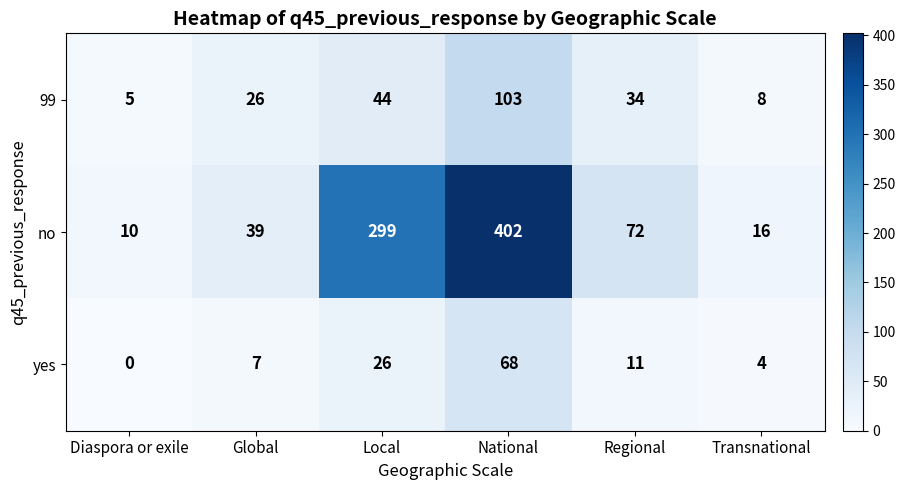

The yes series shows 0 at Diaspora or exile. True or false?

True